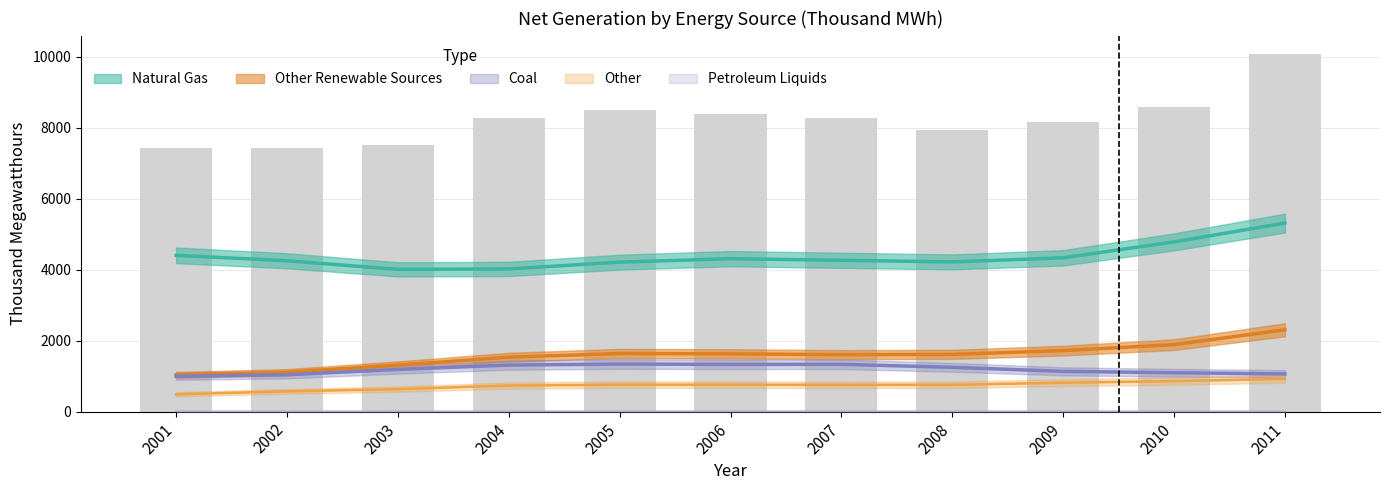

How many data points in Coal are above 1188?

6